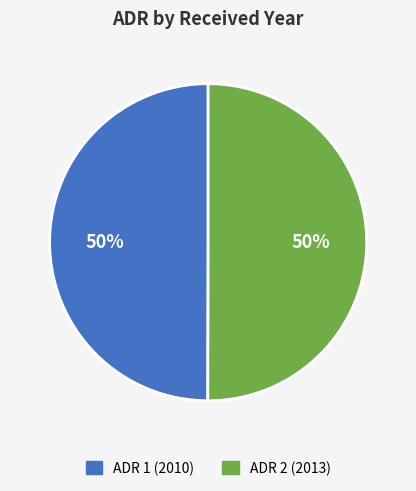

Is it true that ADR 1 (2010) is 50% of the pie?

True